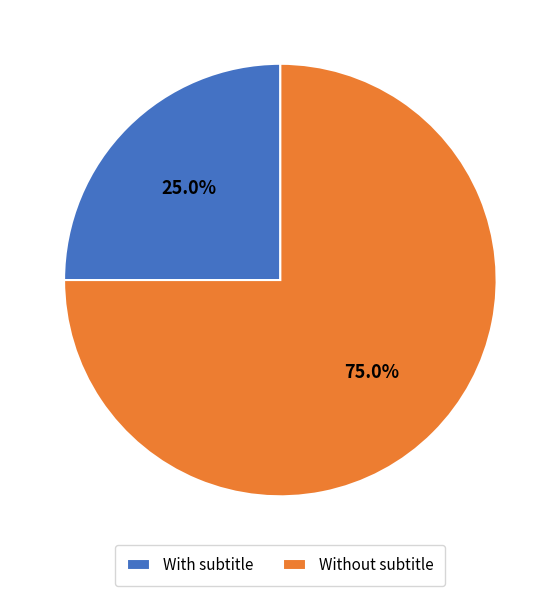

Rank the categories by value from highest to lowest.

Without subtitle, With subtitle